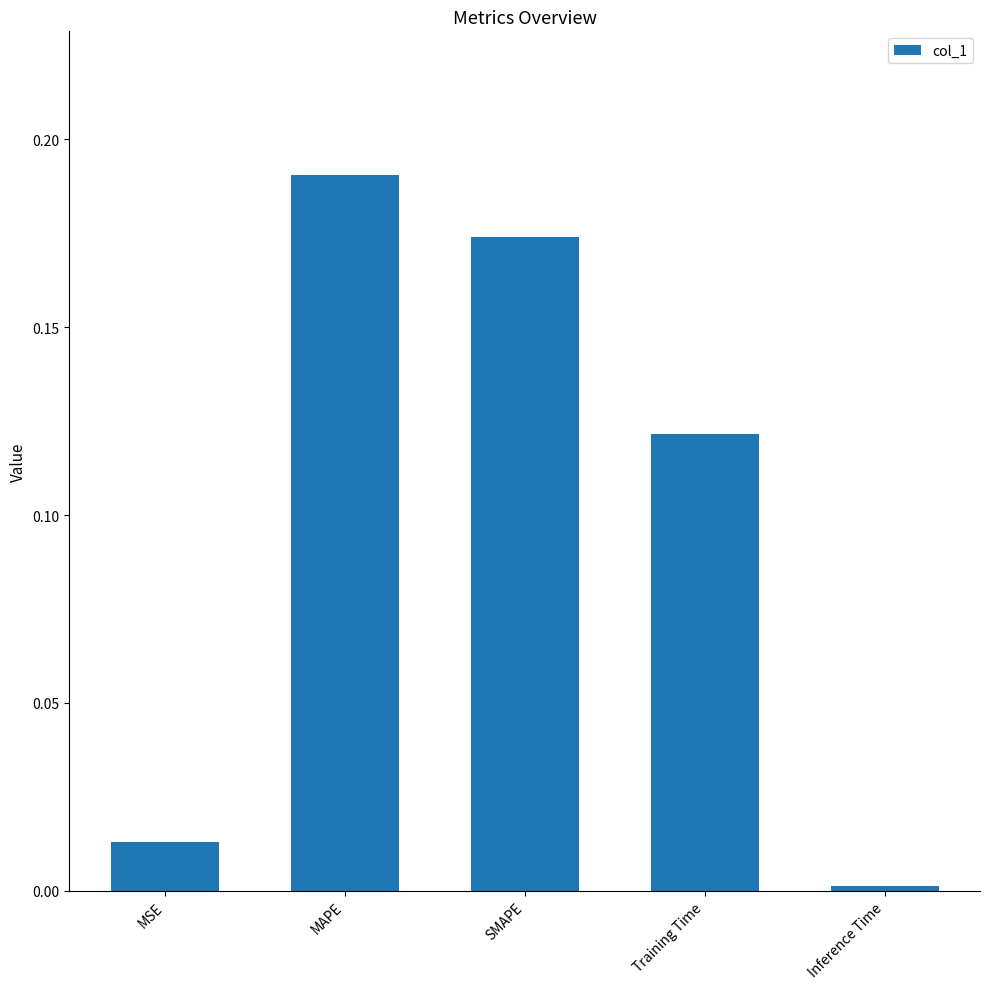

The value at Training Time is 0.2. True or false?

False